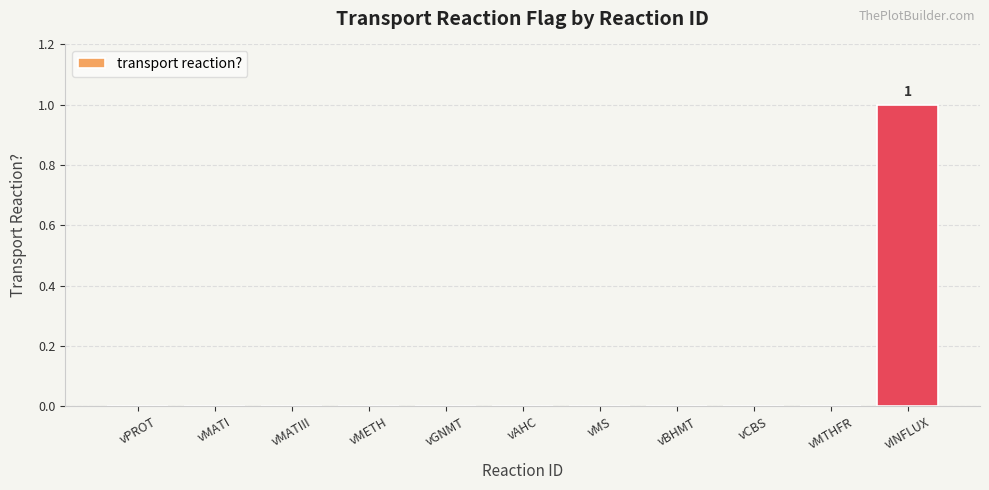

The chart shows a value of 0 at vMATIII. True or false?

True